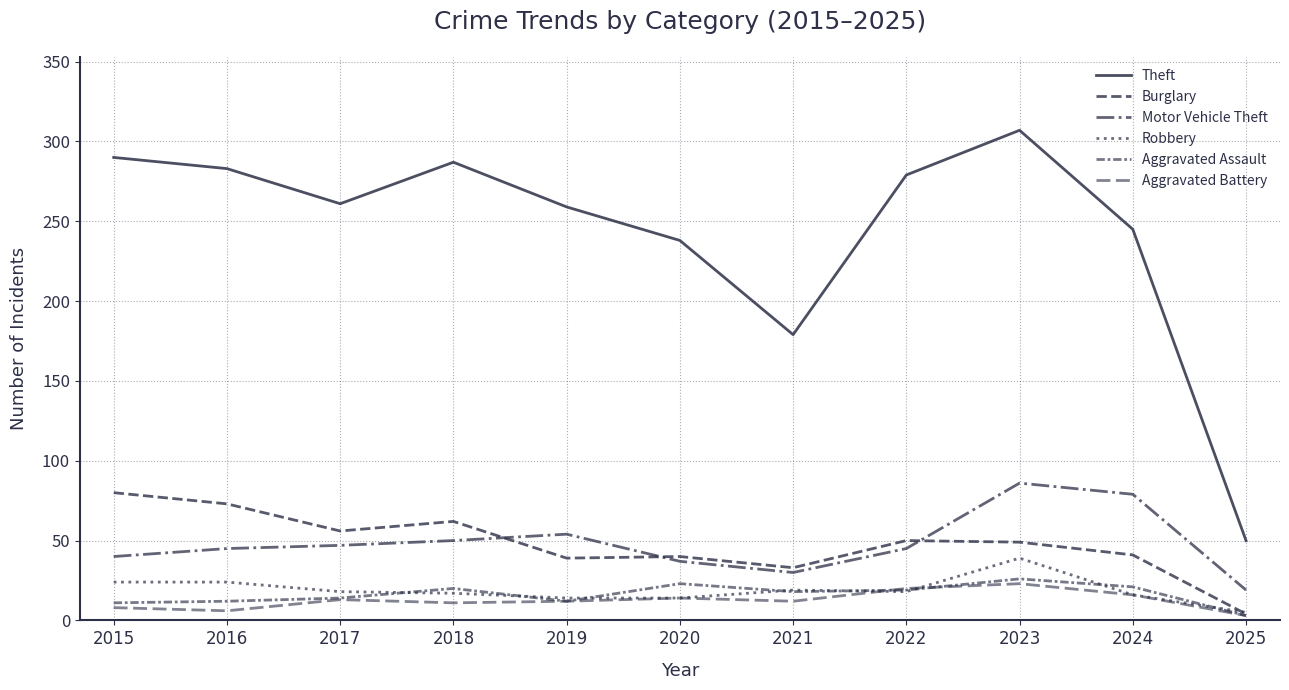

At which category is the sum across all series the highest?

2023